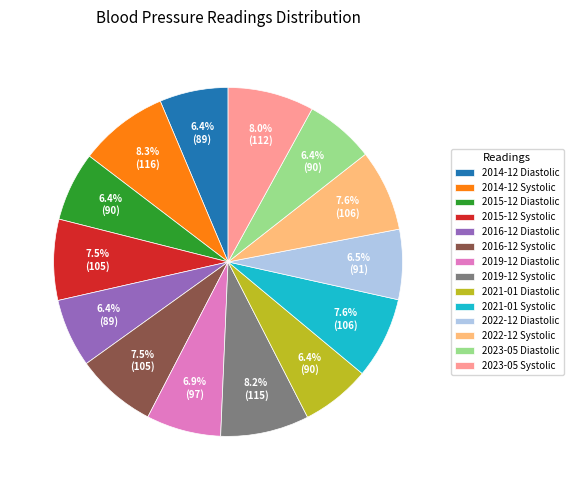

What is the ratio of the value at 2021-01 Diastolic to the value at 2015-12 Diastolic?

1.0